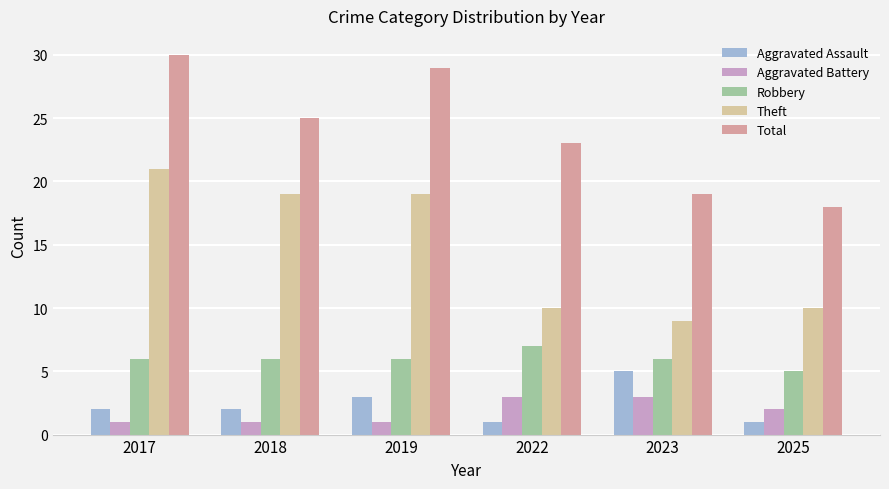

What is the value of the Aggravated Battery bar at the 1st from the left?

1